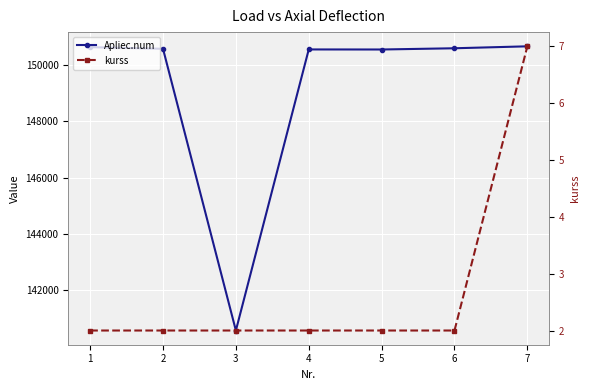

True or false: Apliec.num and kurss cross at least once.

False